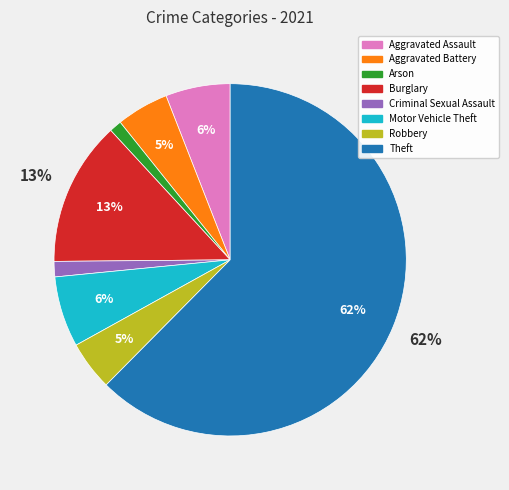

To the nearest percent, what is the average slice percentage?

12%